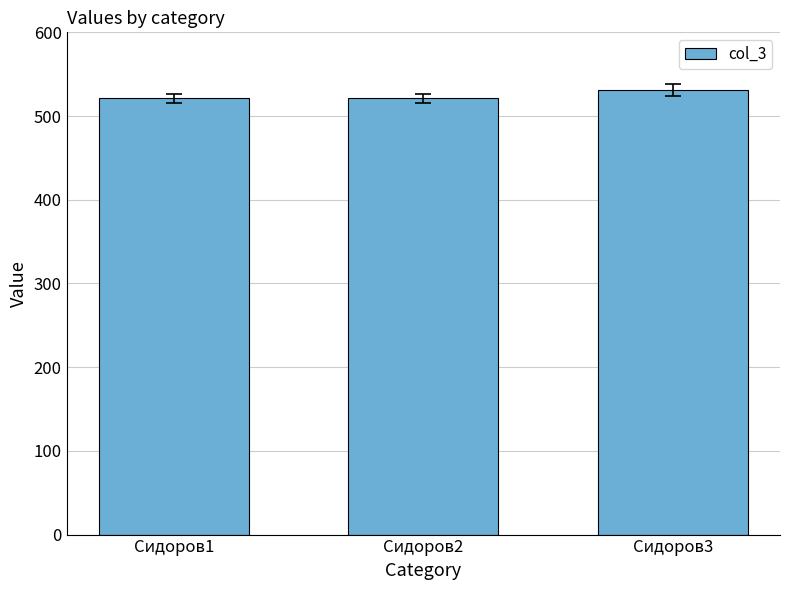

What is the minimum value shown in the chart?

521